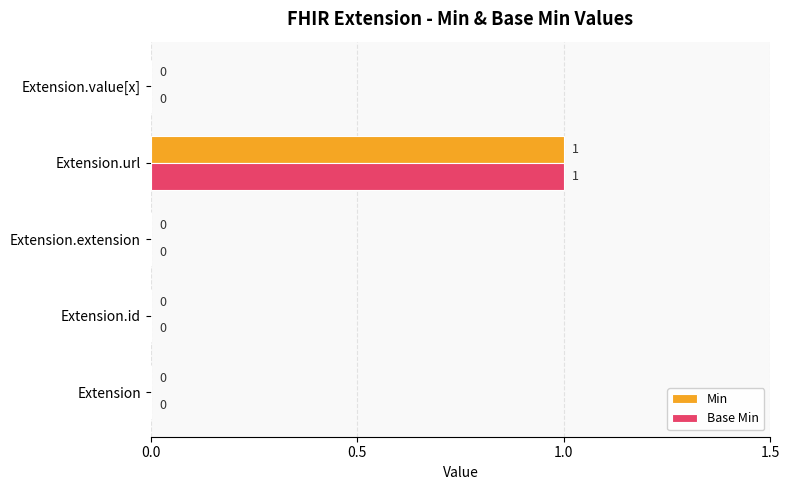

At which category is the sum across all series the highest?

Extension.url